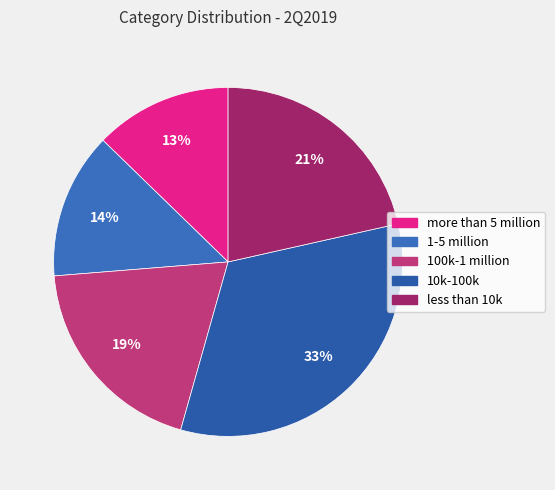

Does more than 5 million represent more than half of the total?

No